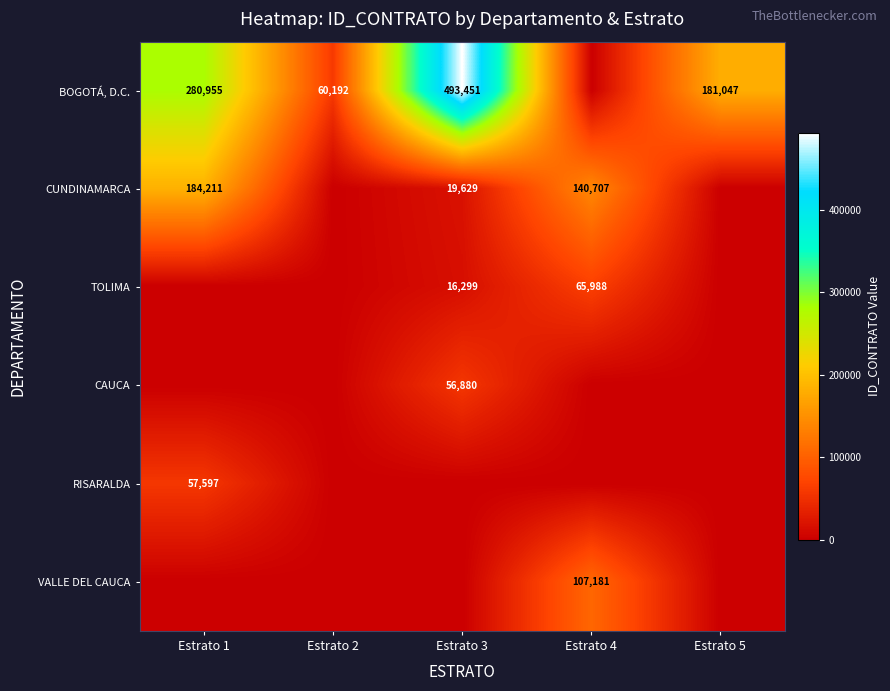

What is the sum of the TOLIMA values at Estrato 4 and Estrato 3?

82287